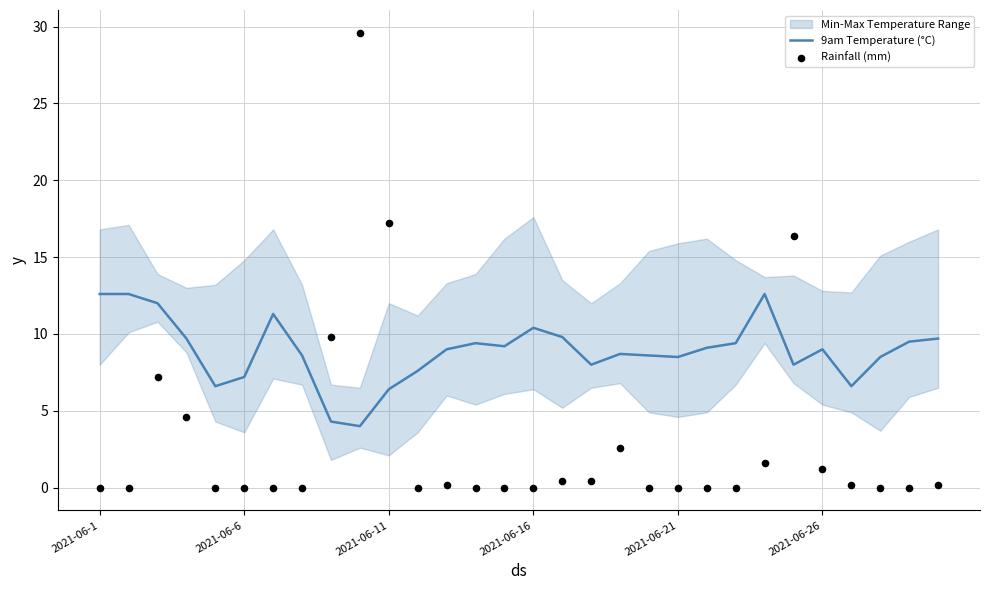

What is the total value across all series at 7?

8.6